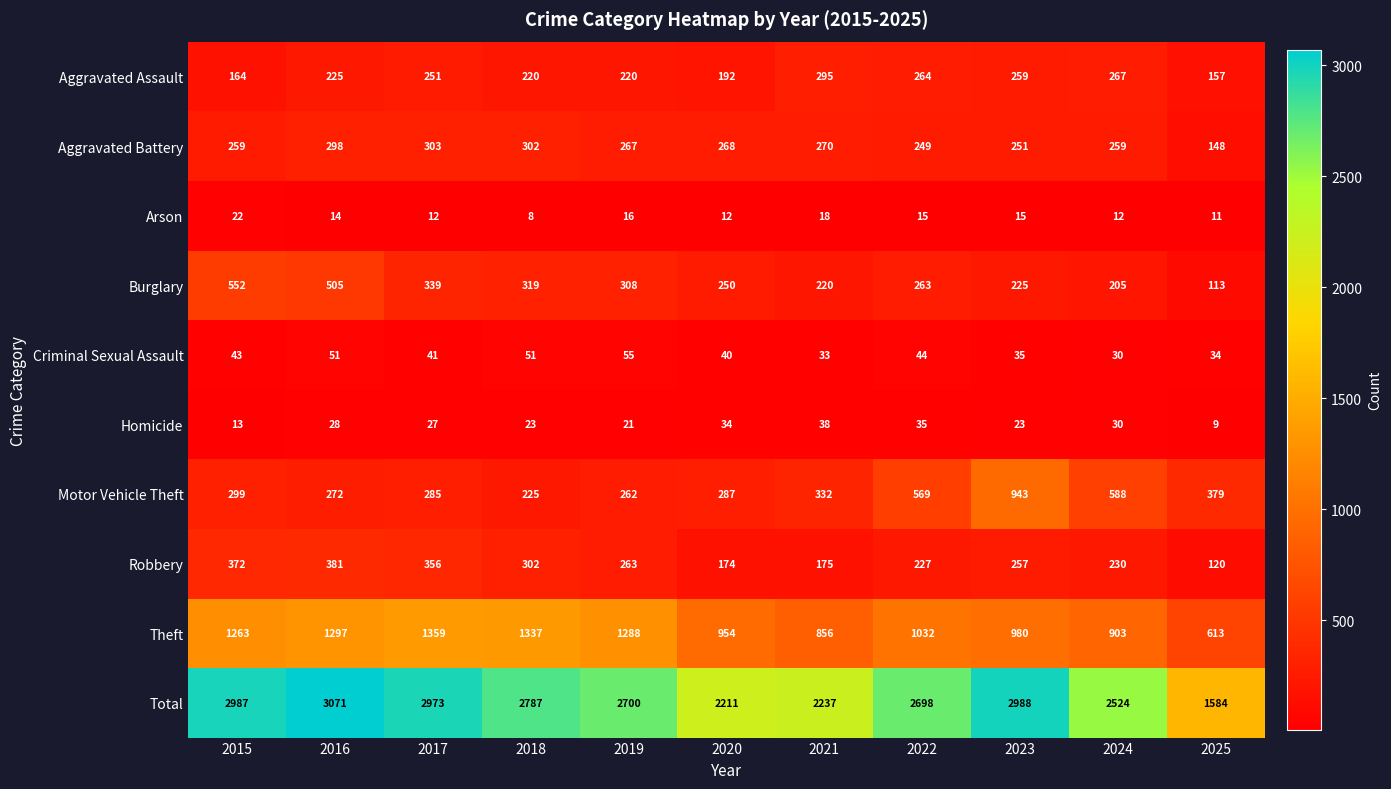

What is the difference between the highest and lowest values at 2022?

2683